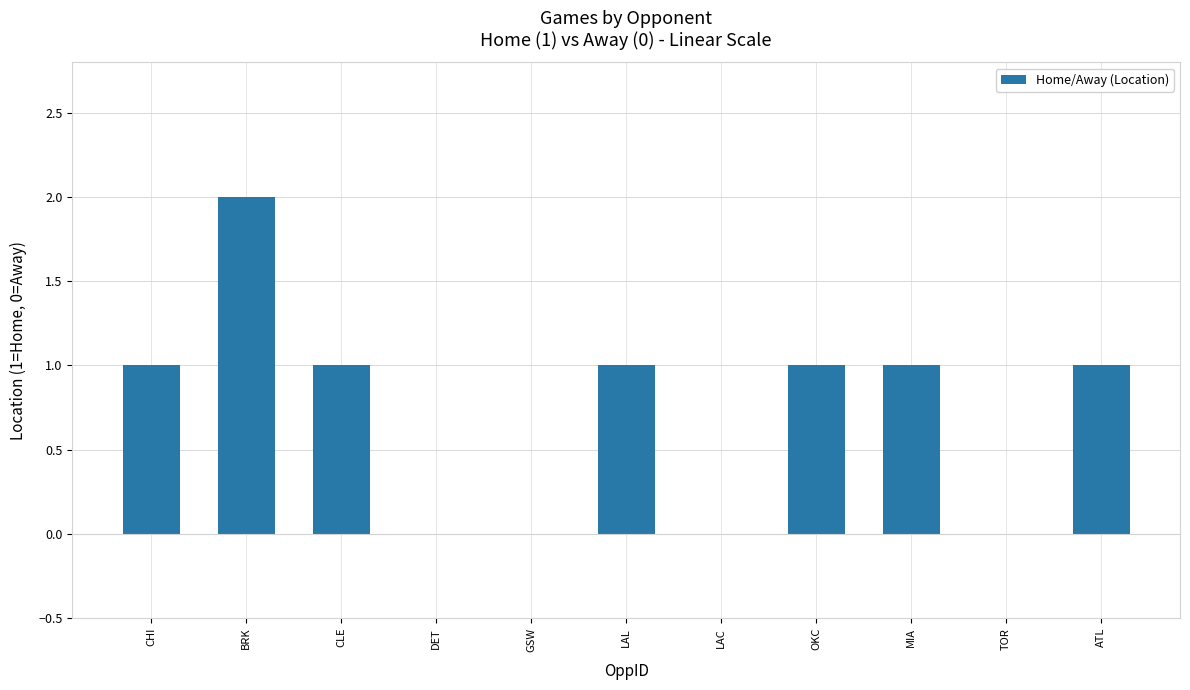

The chart shows a value of 0 at DET. True or false?

True